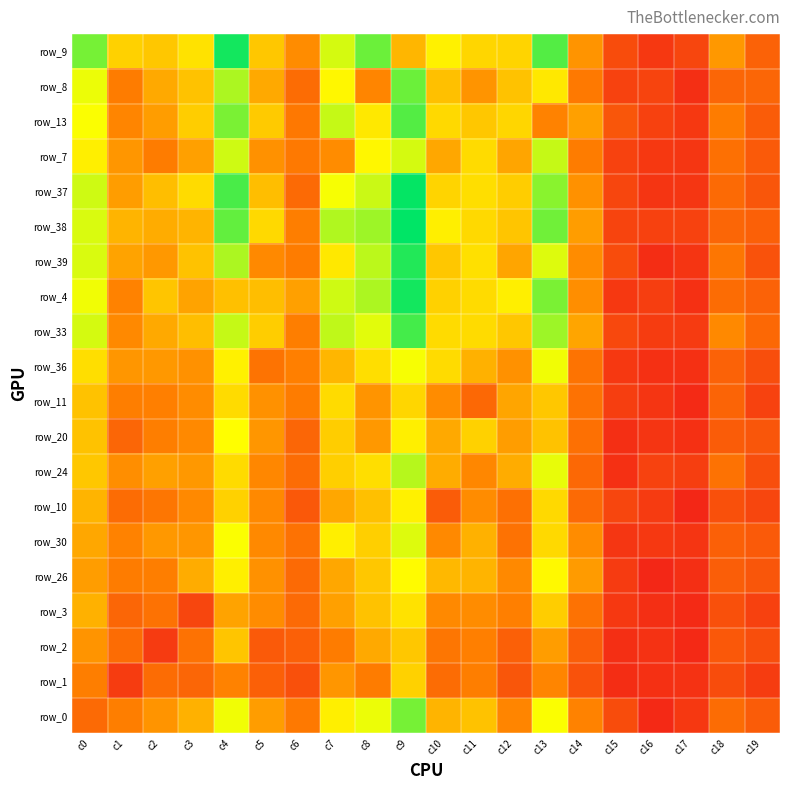

The row_10 series shows 31 at c13. True or false?

False